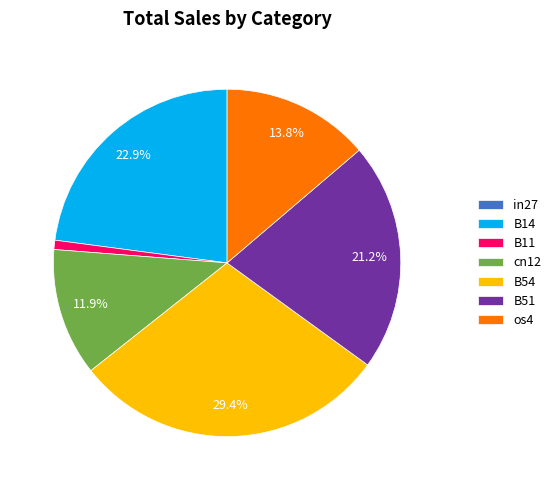

What is the largest slice in the pie chart?

B54